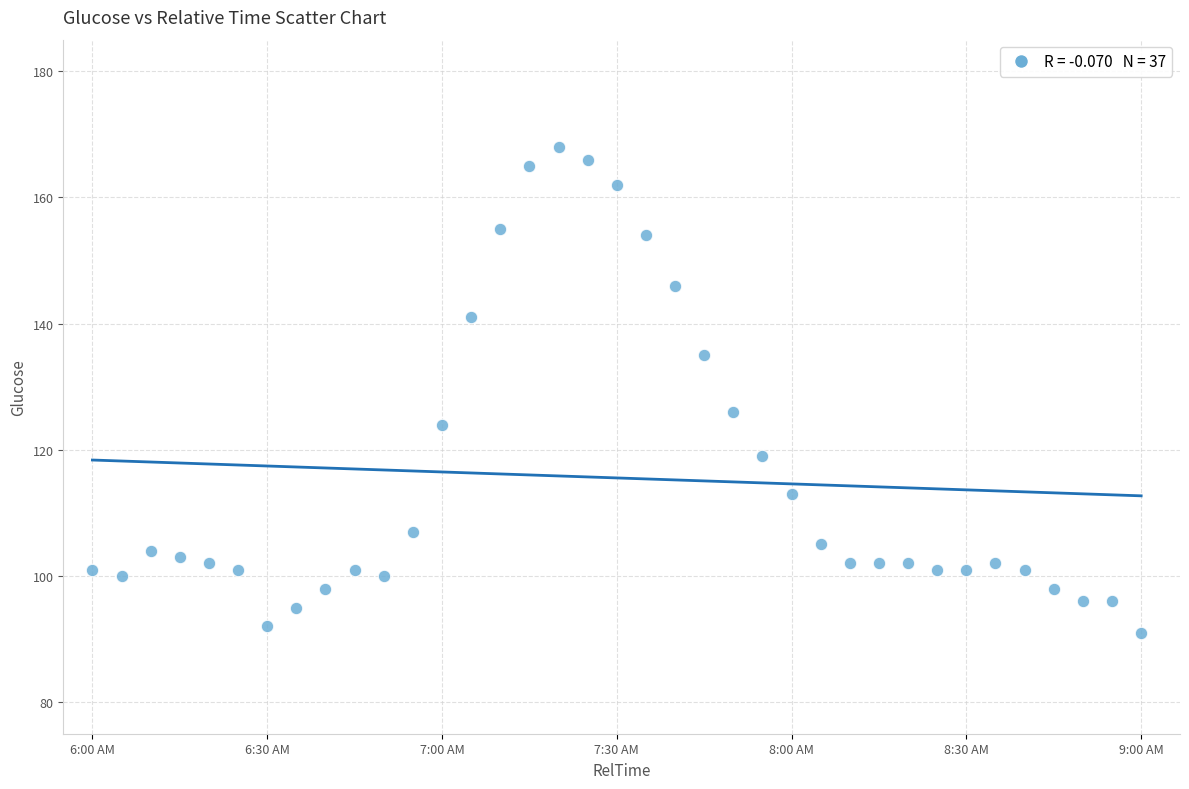

What is the range of X values (max minus min)?

10800